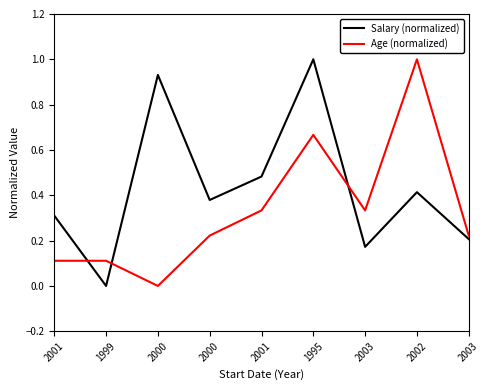

Is this an area chart (filled region under the line)?

No